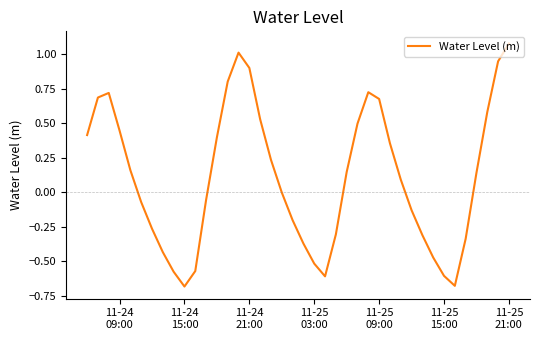

What is the difference between the maximum and minimum values?

1.8